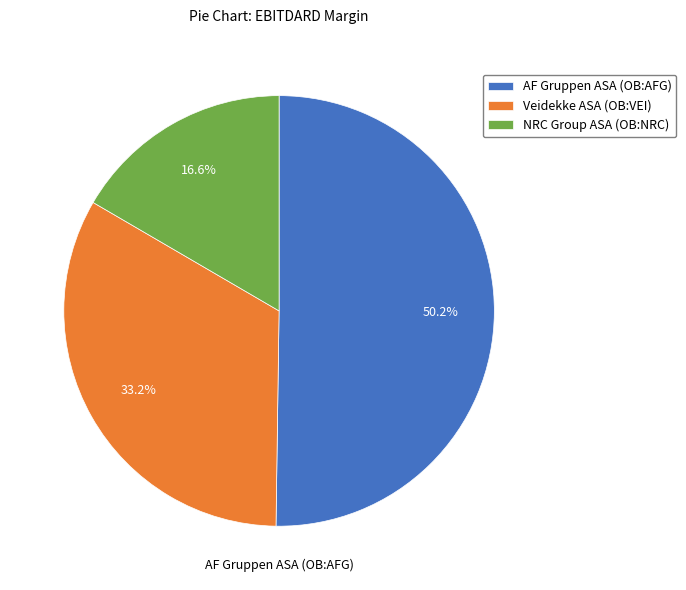

To the nearest percent, what is the difference between the largest and smallest slice percentages?

34%